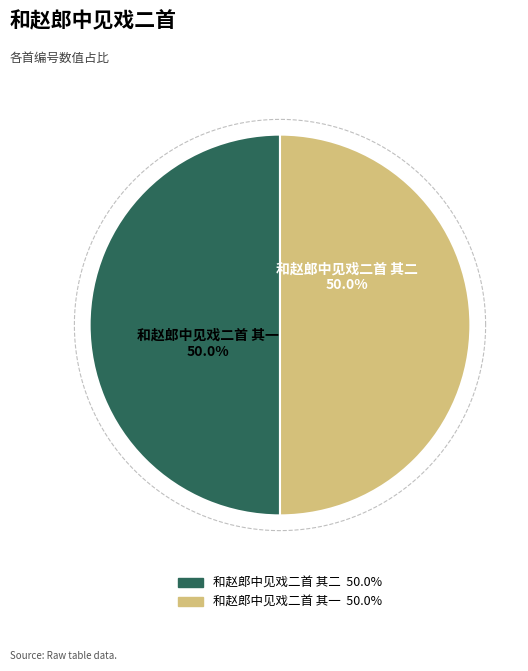

How many slices are in this pie chart?

2